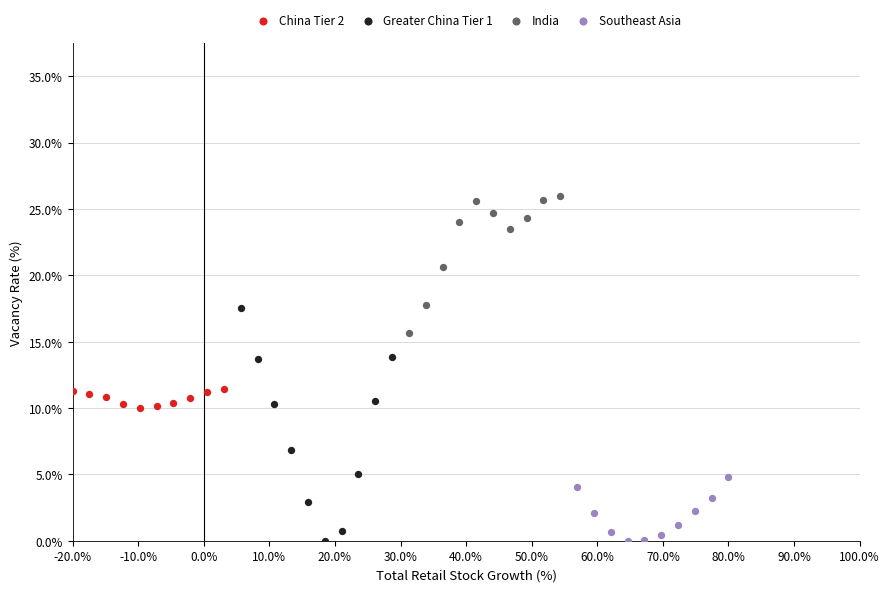

What are all the series names shown in the legend?

China Tier 2, Greater China Tier 1, India, Southeast Asia